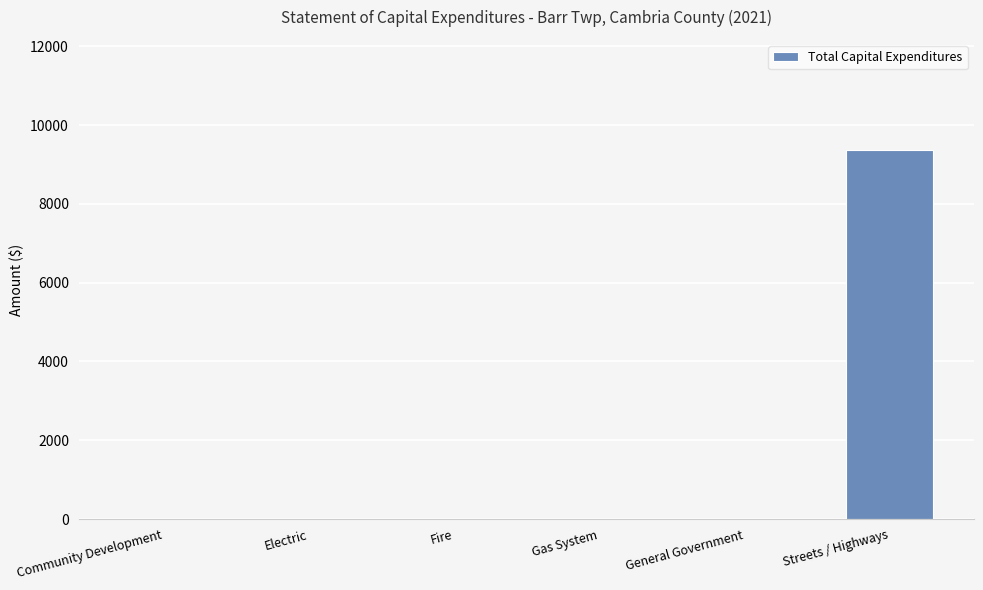

At which category does the chart reach its peak across all series?

Streets / Highways